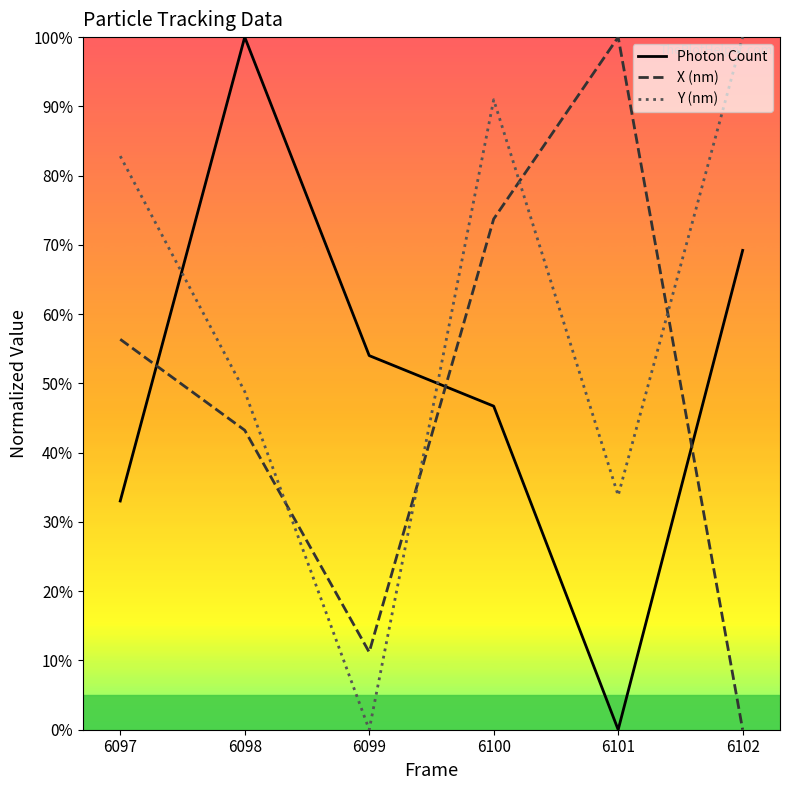

How many lines are shown in the chart?

3